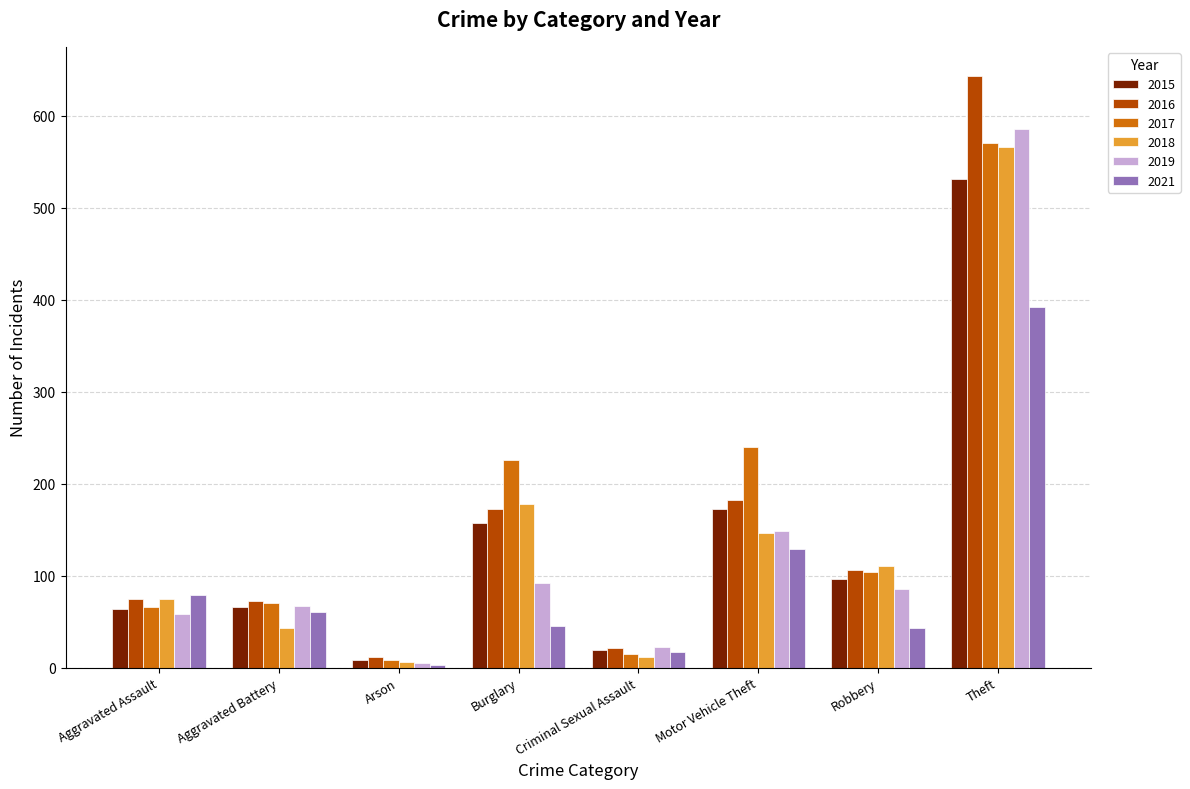

What is the total value across all series at Theft?

3289